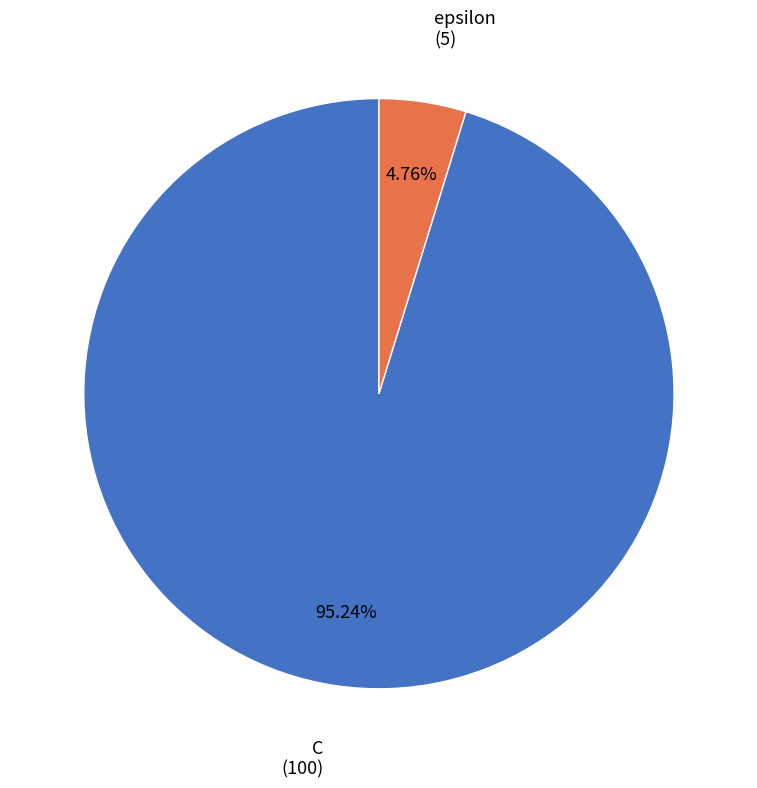

Which category accounts for the majority?

C